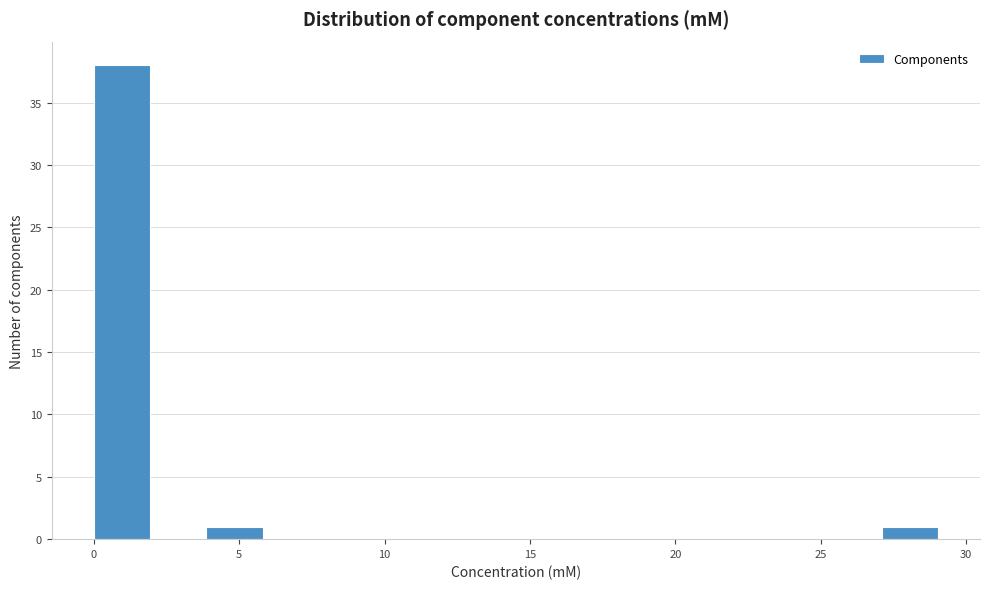

Around what value on the x-axis is the tallest bar? Give the approximate position of its centre, as read against the axis.

1.0